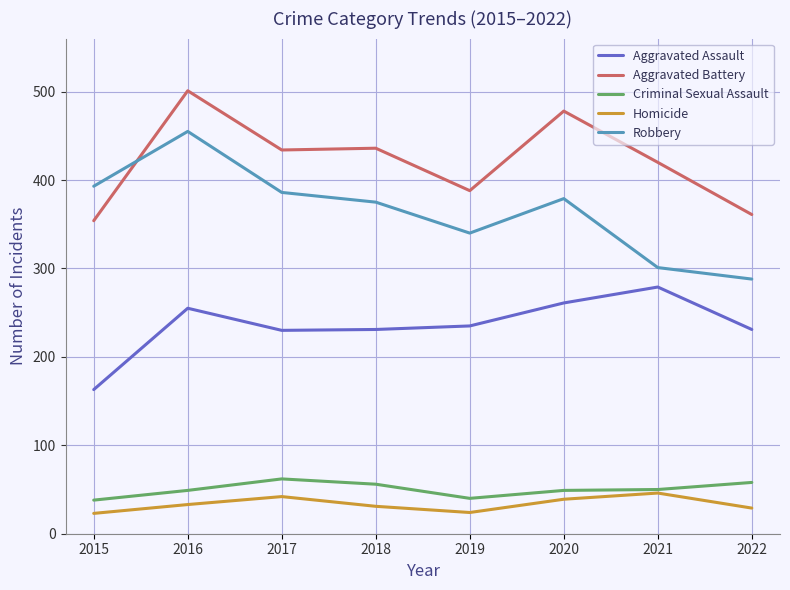

Which series has the largest range (max minus min)?

Robbery